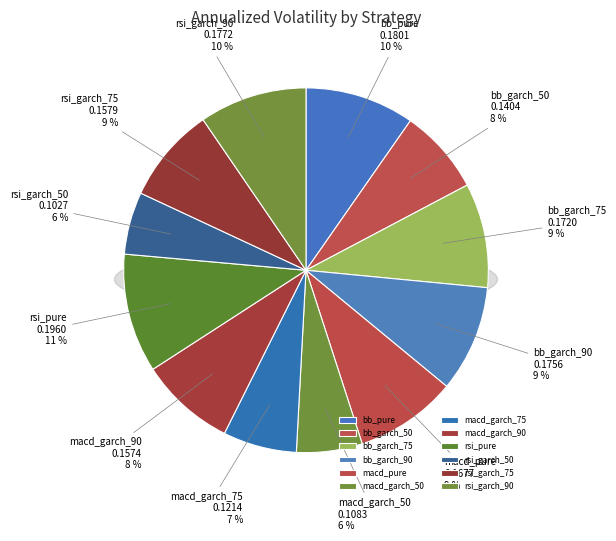

Is it true that macd_garch_75 is 16% of the pie?

False